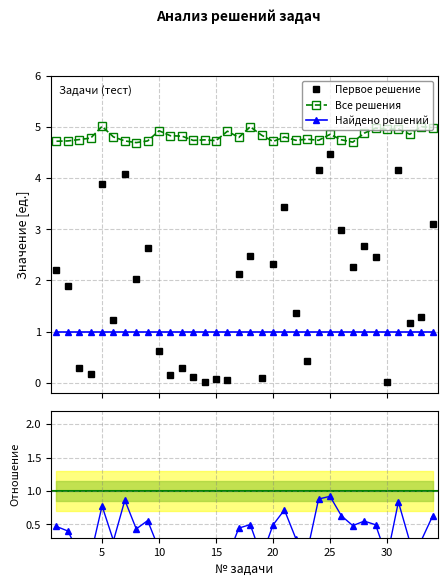

What is the highest value of the Найдено решений series?

1.0